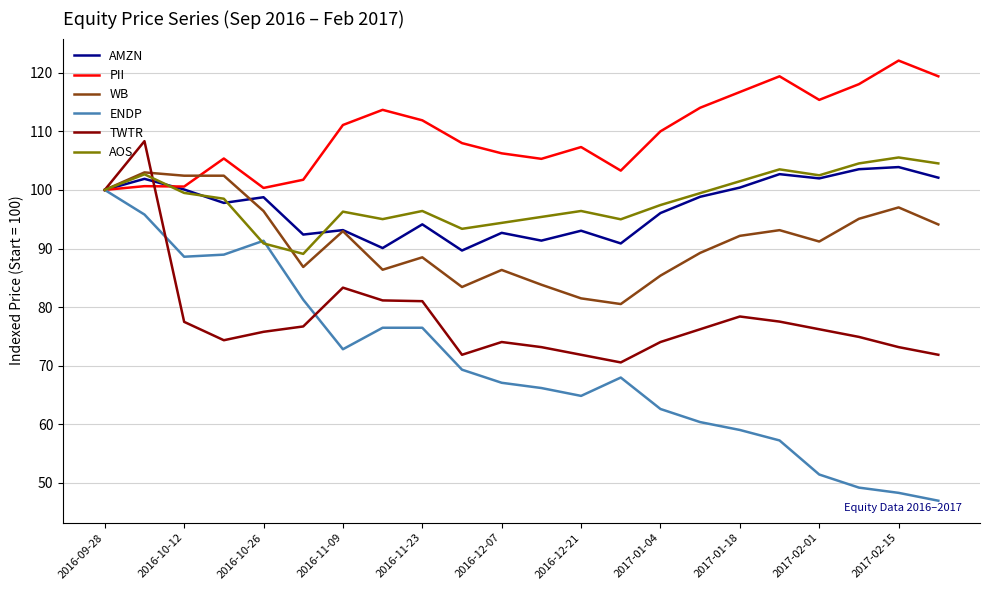

True or false: WB and AOS cross at least once.

True